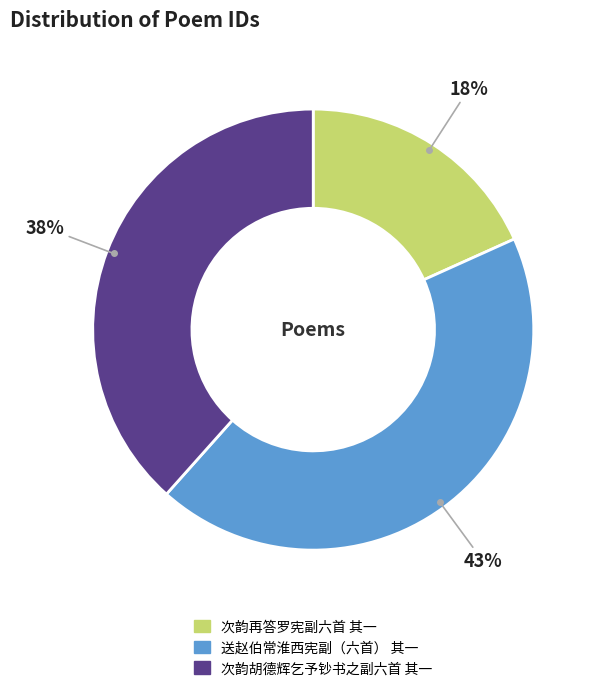

To the nearest percent, what portion does 次韵再答罗宪副六首 其一 represent?

18%